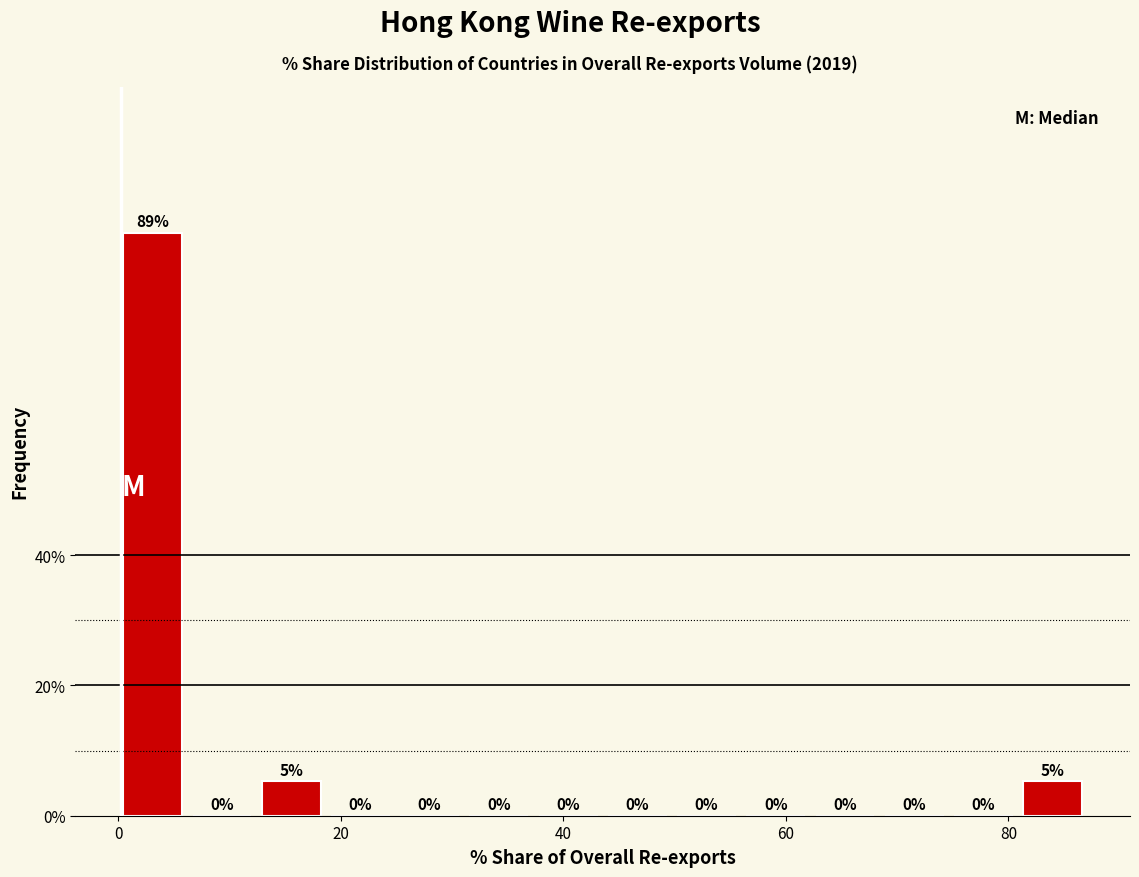

Read against the x-axis, roughly where is the centre of the tallest bar?

4